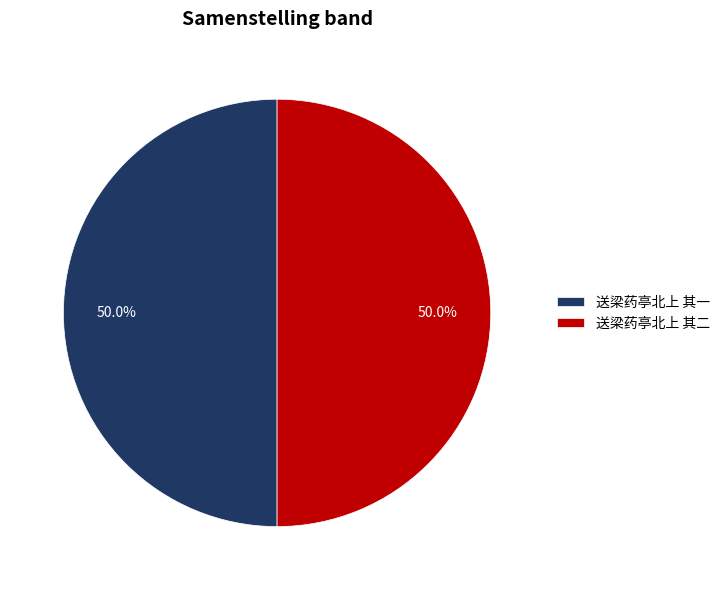

True or false: 送梁药亭北上 其一 accounts for 50% of the total.

True